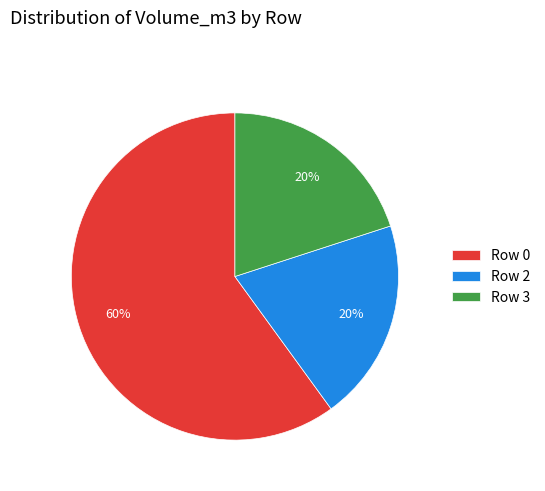

Which category has the biggest portion of the pie?

Row 0